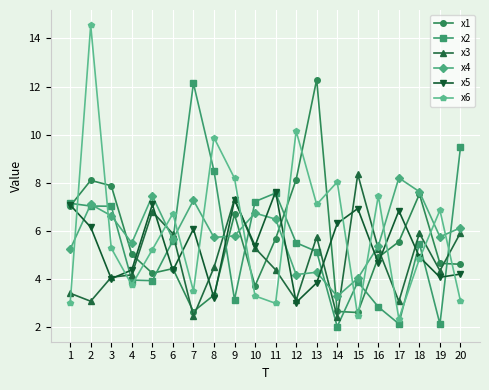

True or false: x2 and x5 cross at least once.

True